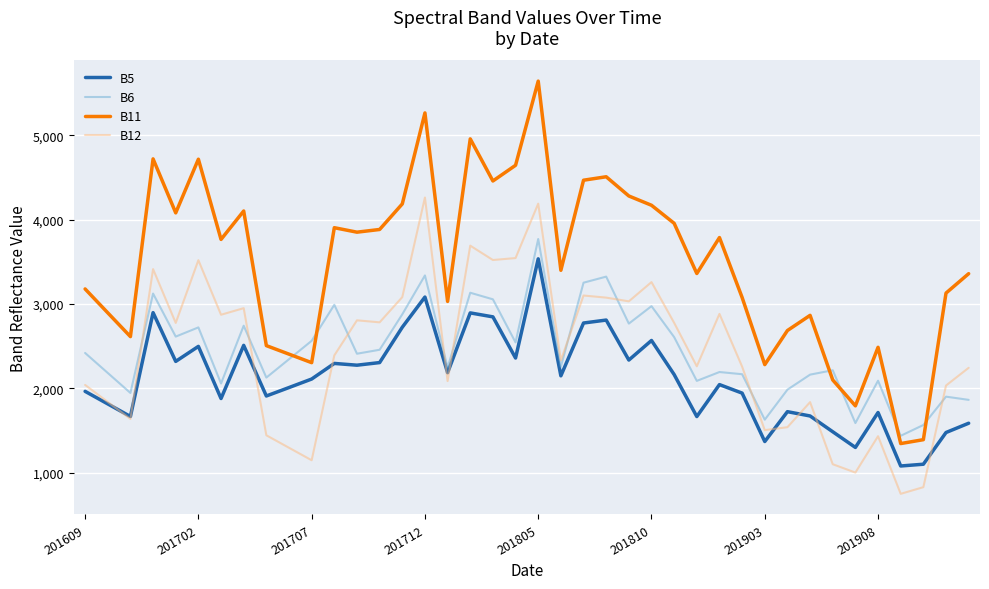

What is the maximum value for B5?

3534